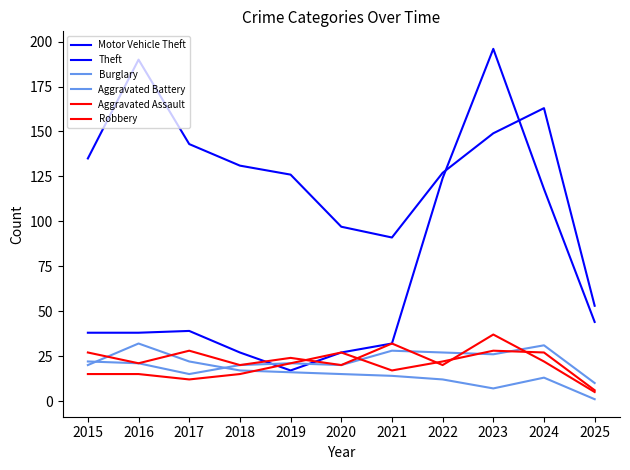

List the series in order of their peak value, lowest first.

Aggravated Assault, Aggravated Battery, Burglary, Robbery, Theft, Motor Vehicle Theft